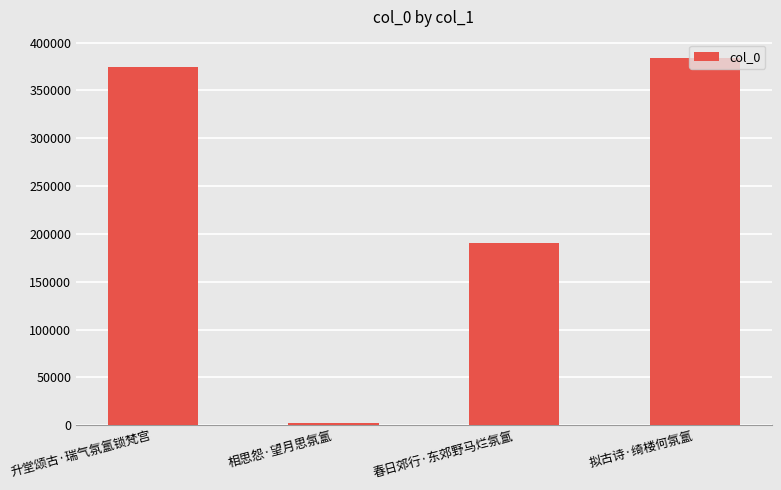

True or false: the data shows 383898 at 拟古诗·绮楼何氛氲.

True